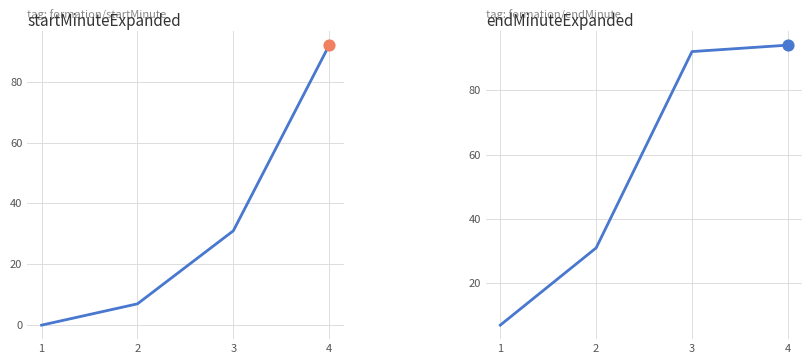

Which series has the largest total across all categories?

endMinuteExpanded